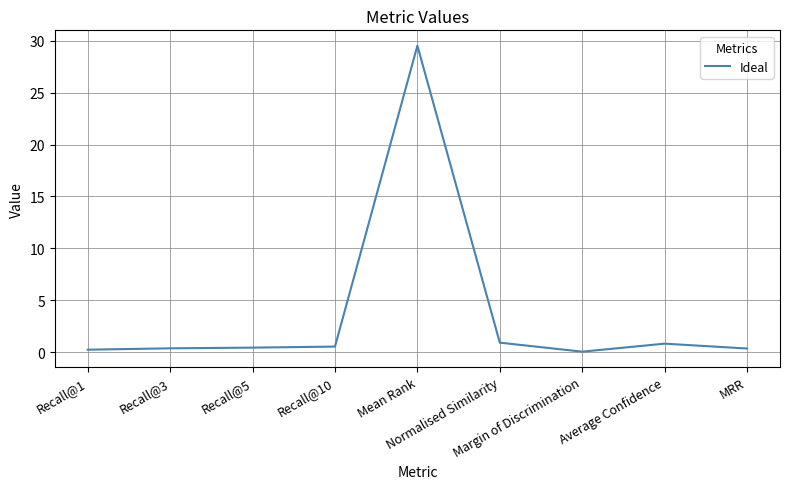

What is the maximum value shown in the chart?

29.5